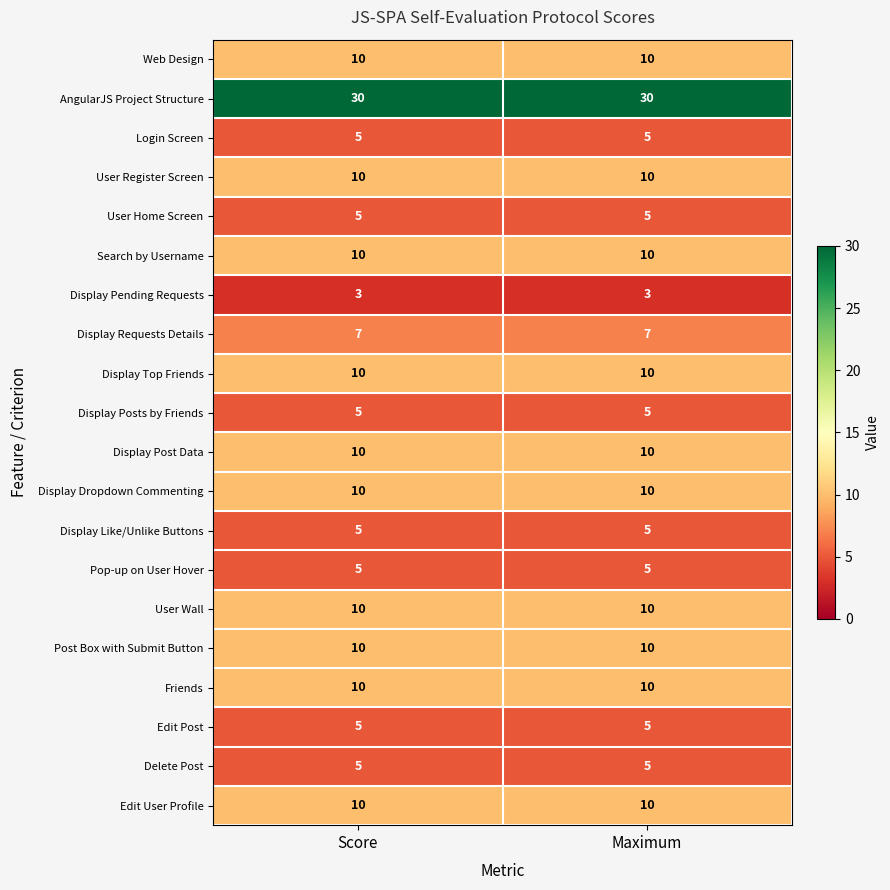

Which series has the largest total across all categories?

AngularJS Project Structure